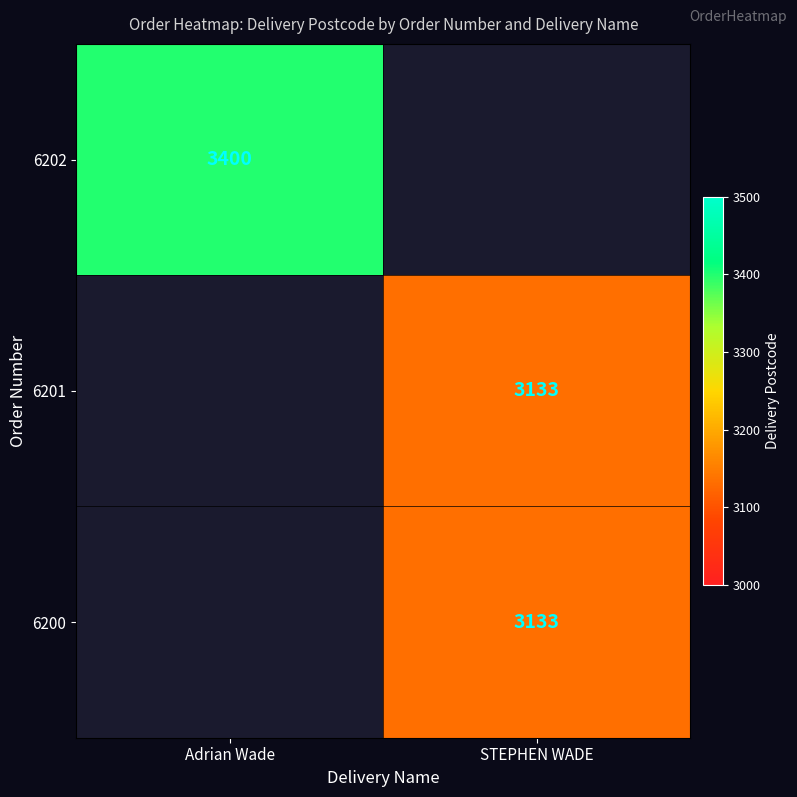

True or false: 6201 has a value of 775.3 at STEPHEN WADE.

False